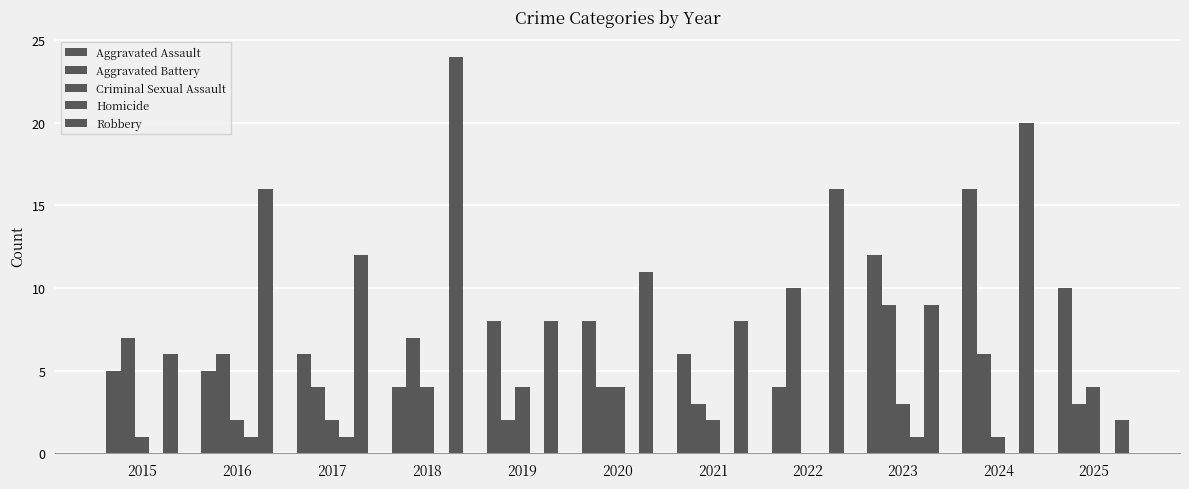

Rank the series at 2017 from highest to lowest value.

Robbery, Aggravated Assault, Aggravated Battery, Criminal Sexual Assault, Homicide